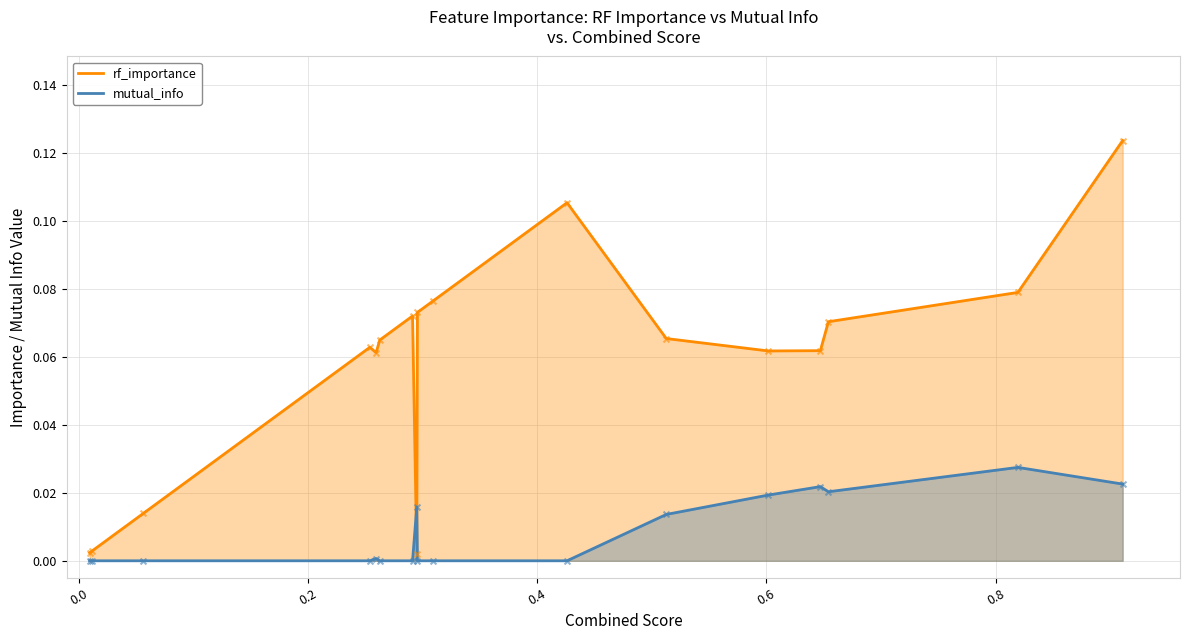

At how many categories does at least one series exceed 0?

17